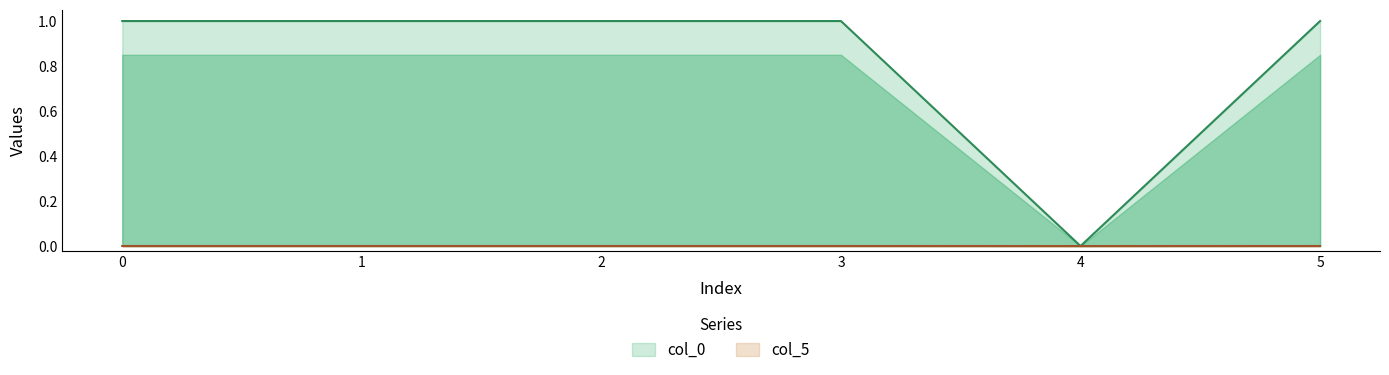

What is the value of the col_0 point at the 1st from the left?

1.0